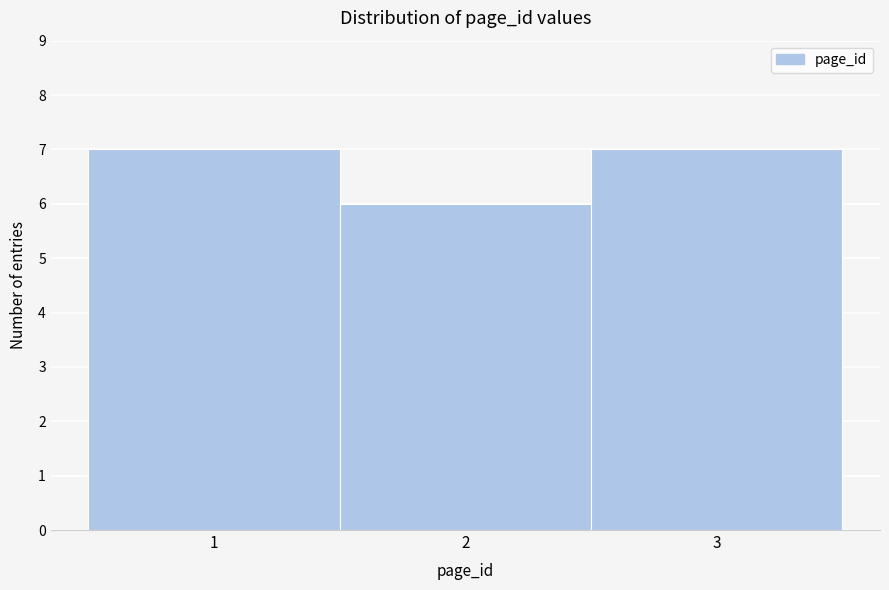

Reading left to right, transcribe this chart: for each bar, give the range it covers on the x-axis and its height. The values are not printed on the chart, so give them approximately, as read against the axis.

0.5 to 1.5: 7
1.5 to 2.5: 6
2.5 to 3.5: 7